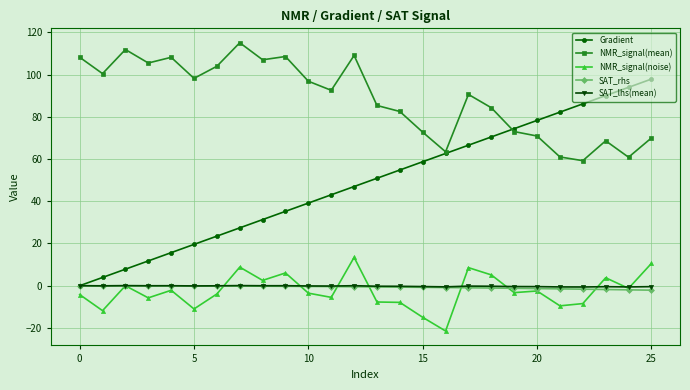

True or false: NMR_signal(noise) and Gradient intersect in this chart.

False